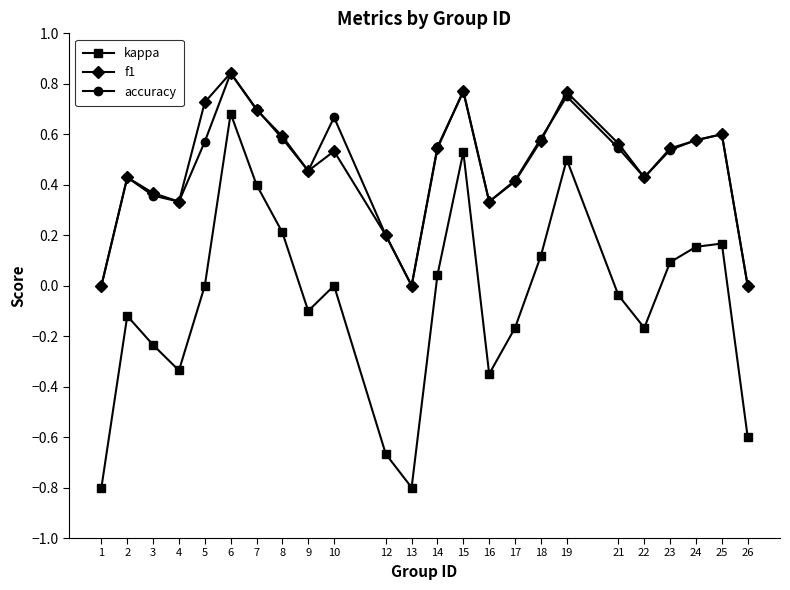

How many lines are shown in the chart?

3